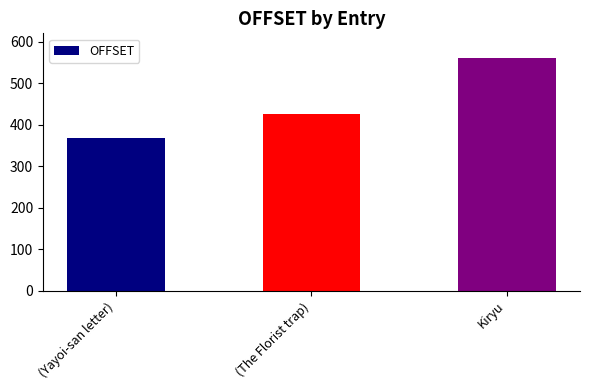

Reading left to right, list all the values displayed in this chart.

(Yayoi-san letter)=368	(The Florist trap)=425	Kiryu=560